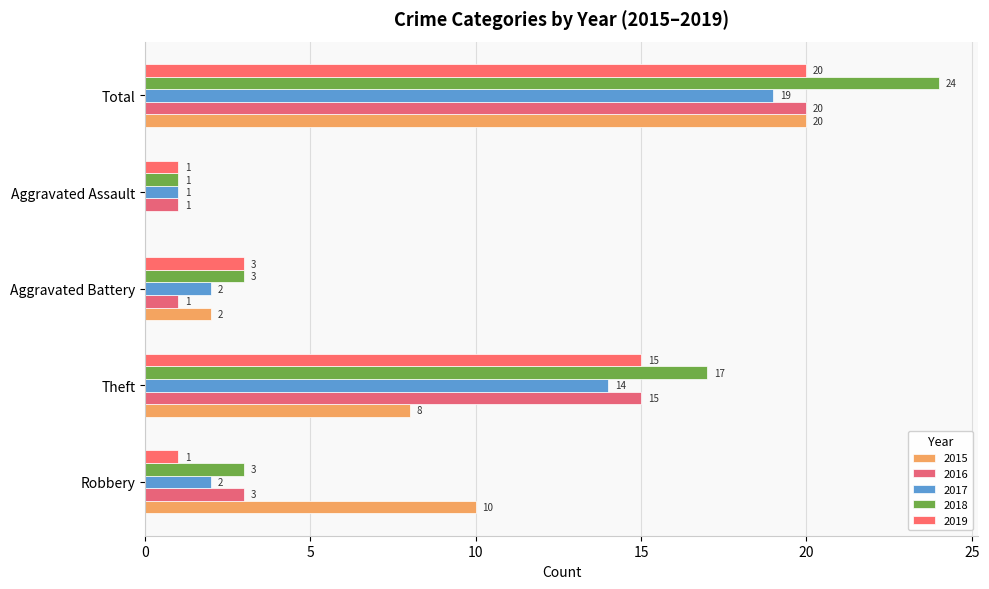

Reading right to left, what are all the values shown in this chart?

2015: 20	0	2	8	10
2016: 20	1	1	15	3
2017: 19	1	2	14	2
2018: 24	1	3	17	3
2019: 20	1	3	15	1